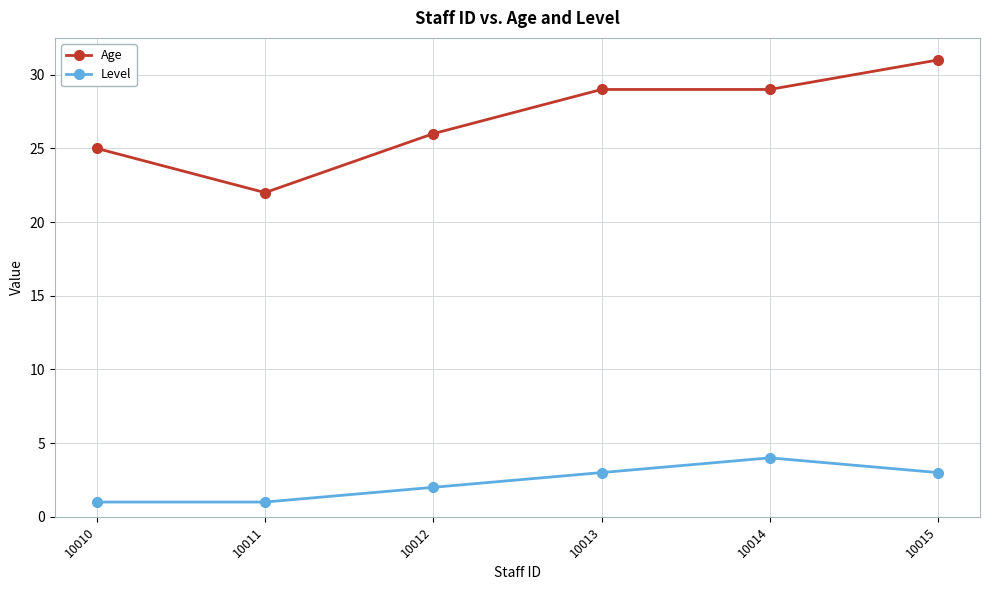

The value of Age at 10010 is 25. True or false?

True